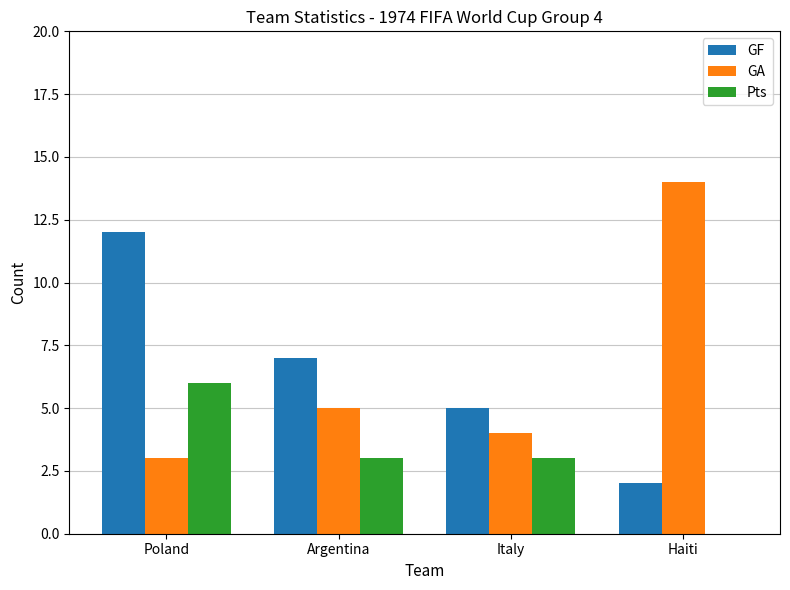

Reading right to left, what are all the values shown in this chart?

GF: Haiti=2	Italy=5	Argentina=7	Poland=12
GA: Haiti=14	Italy=4	Argentina=5	Poland=3
Pts: Haiti=0	Italy=3	Argentina=3	Poland=6